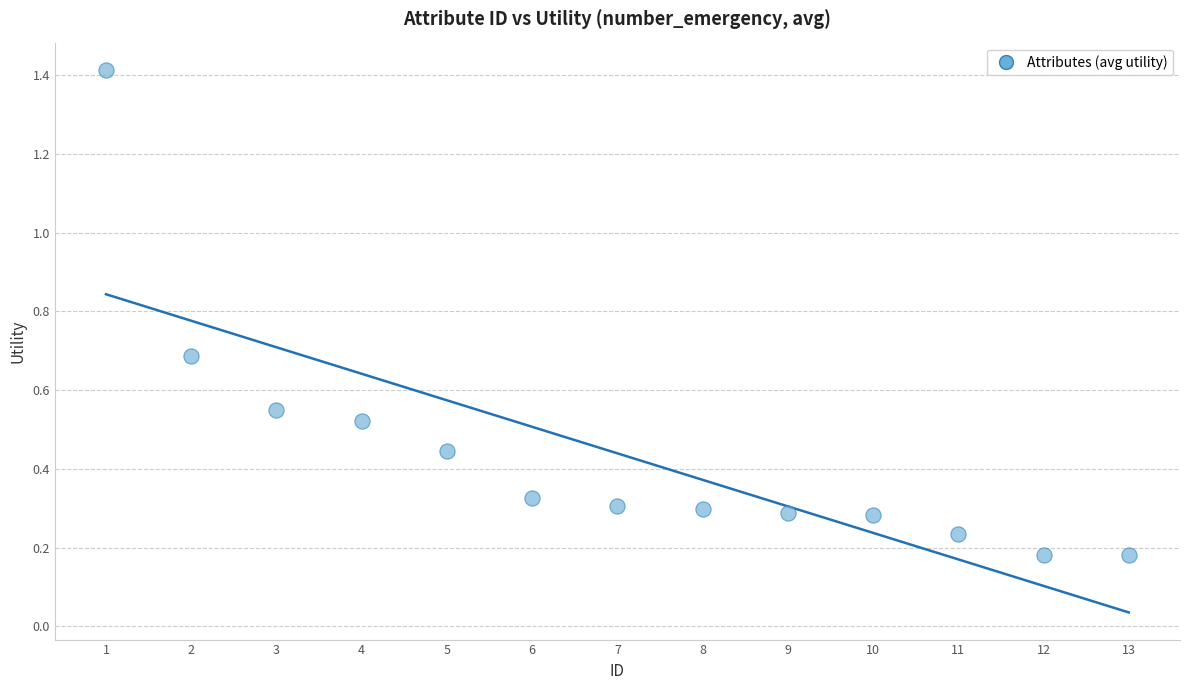

What is the range of X values (max minus min)?

12.0